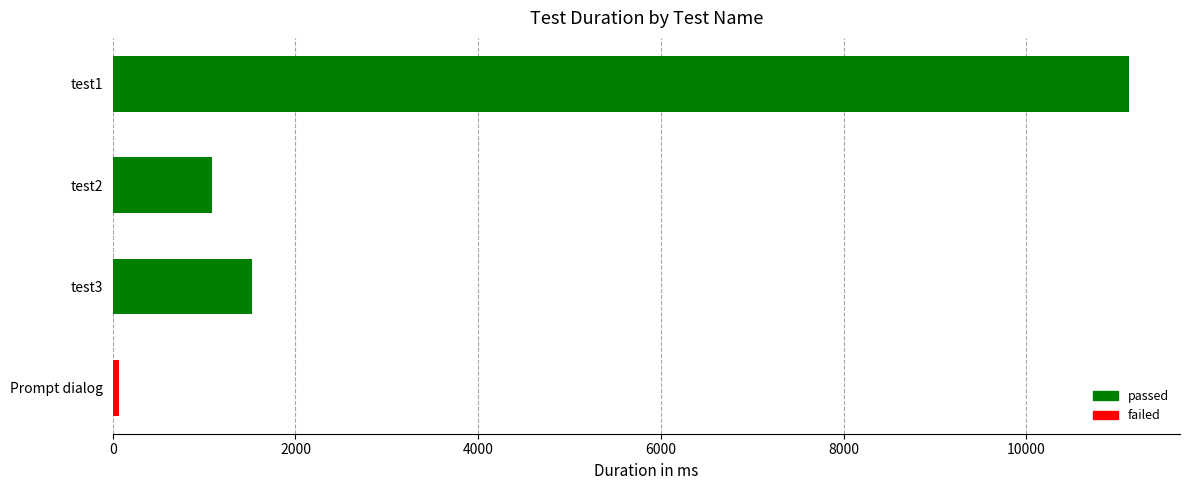

Reading top to bottom, what are all the values shown in this chart?

11124	1090	1522	72